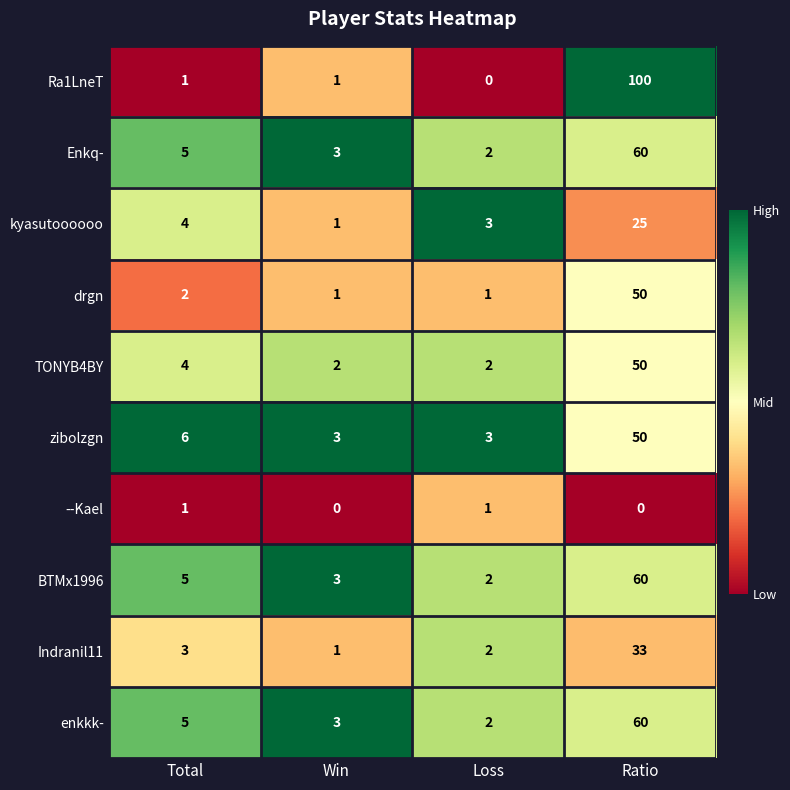

At which category is the sum across all series the highest?

Ratio